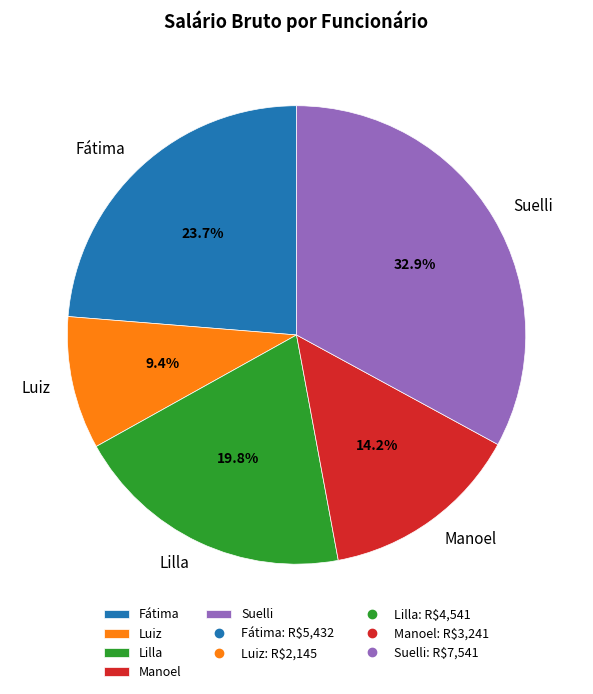

How much of the chart is everything except Luiz?

90.6%